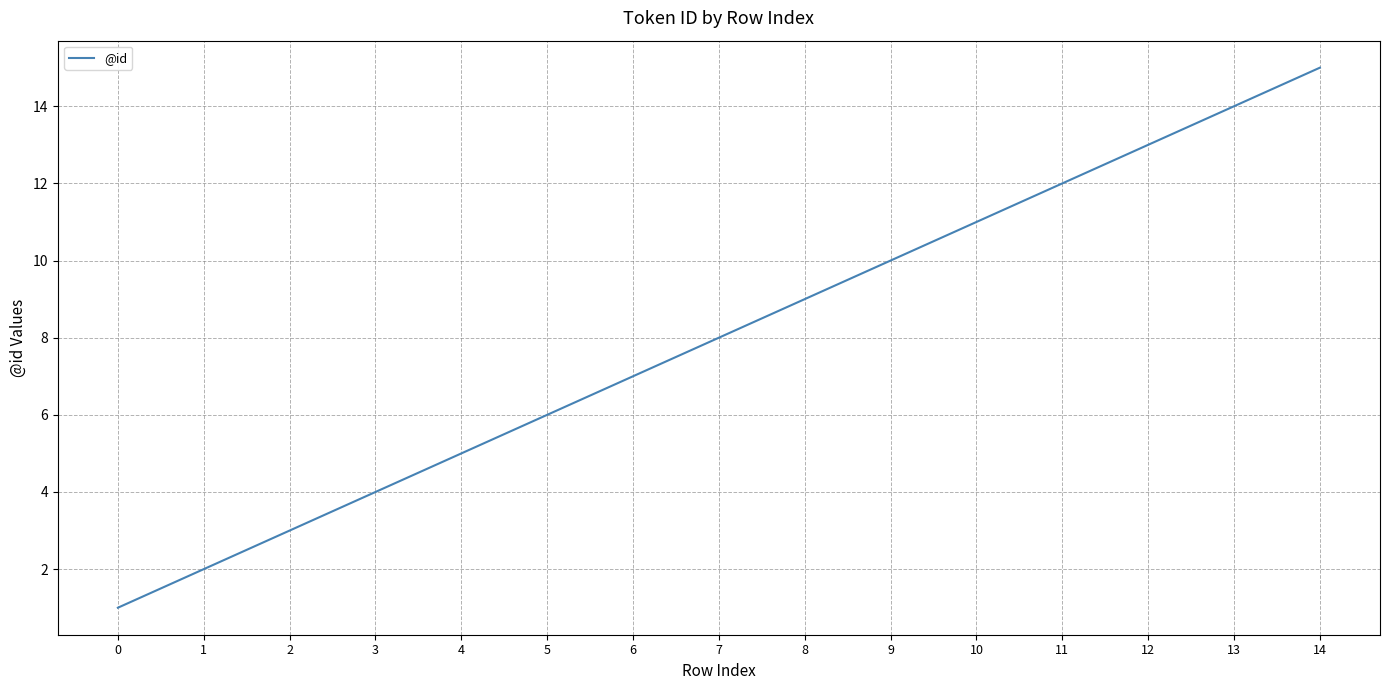

List the labels in order of value, largest first.

14, 13, 12, 11, 10, 9, 8, 7, 6, 5, 4, 3, 2, 1, 0